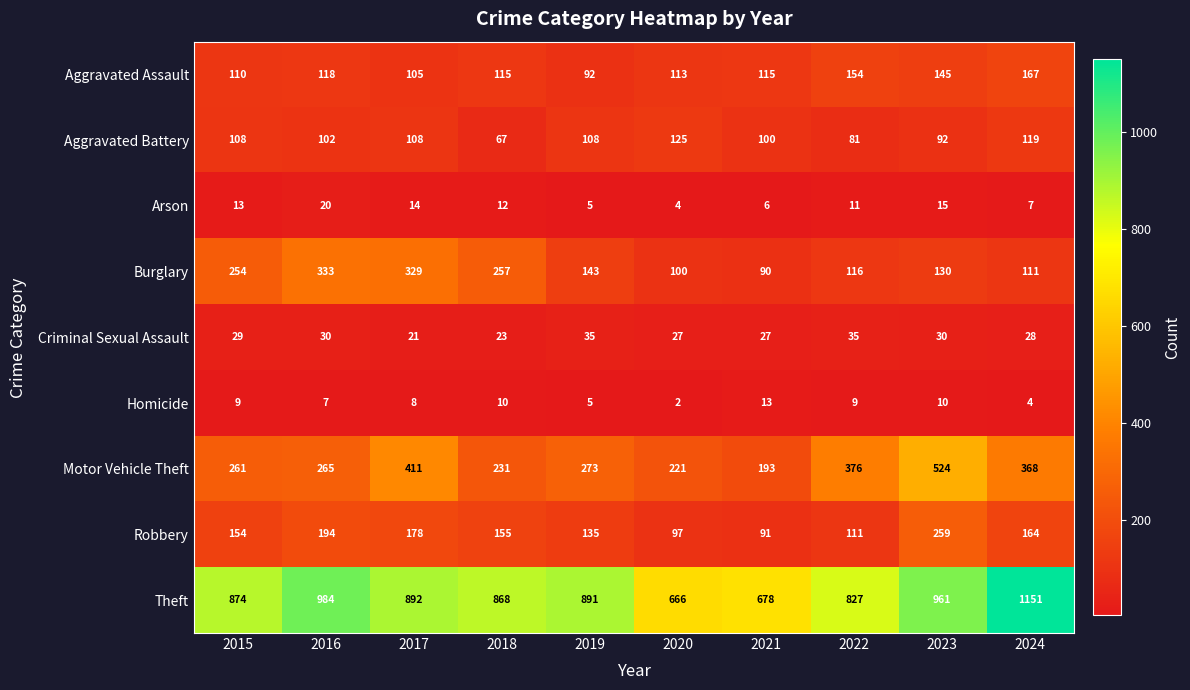

What is the sum of all Motor Vehicle Theft values?

3123